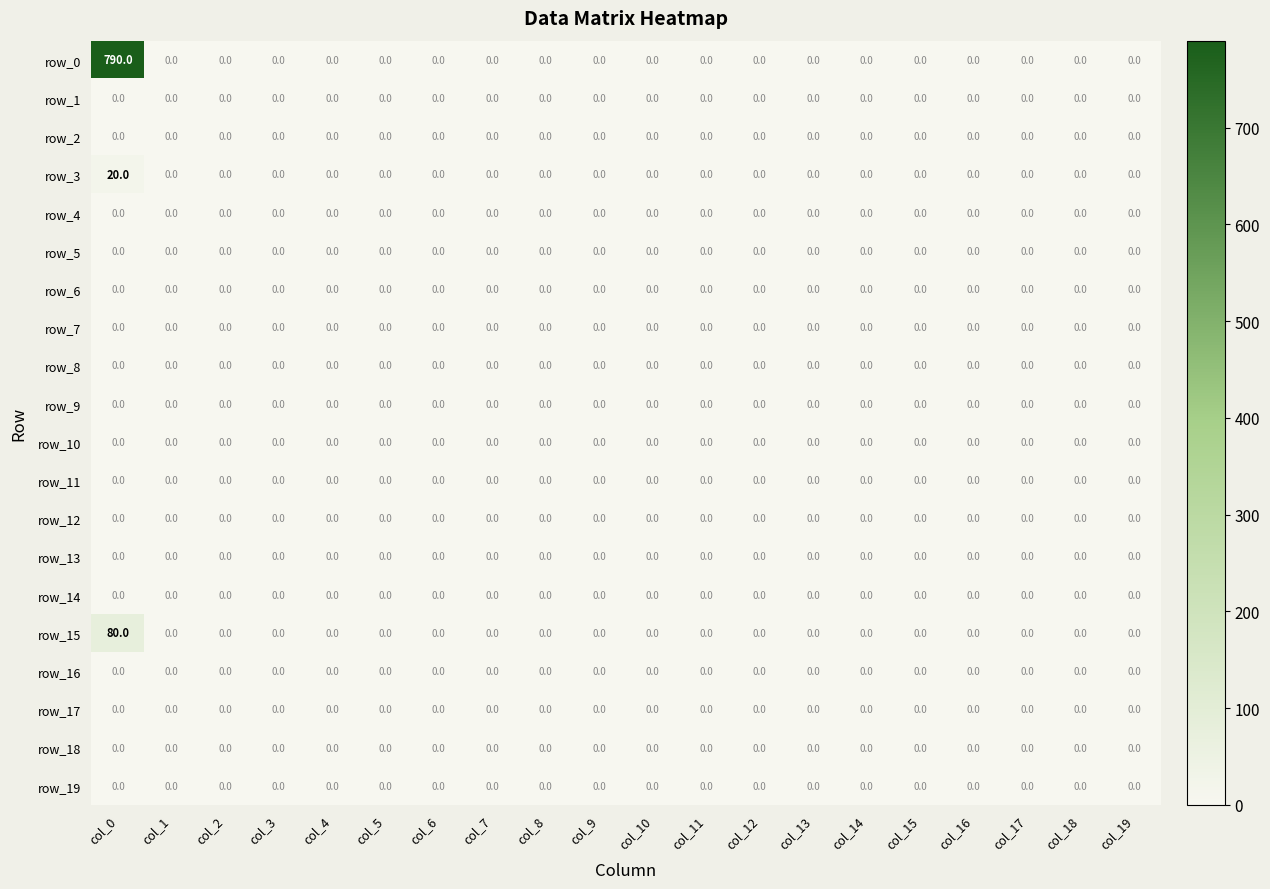

Which series has the largest range (max minus min)?

row_0